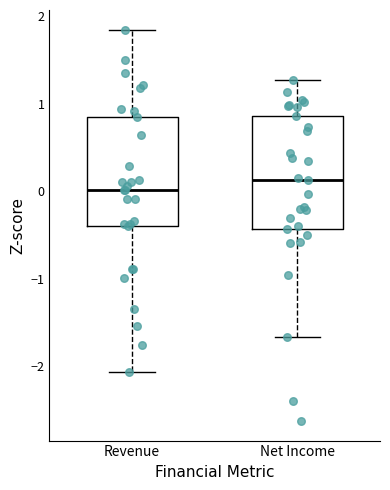

Reading left to right, transcribe this box plot: for each box, give where its median line is, the range the box spans, and where its two whiskers end, as read against the y-axis. The values are not printed on the chart, so give them approximately, as read against the axis.

Revenue: median 0.0, box -0.4 to 0.8, whiskers -2.1 to 1.8
Net Income: median 0.1, box -0.4 to 0.9, whiskers -1.7 to 1.3